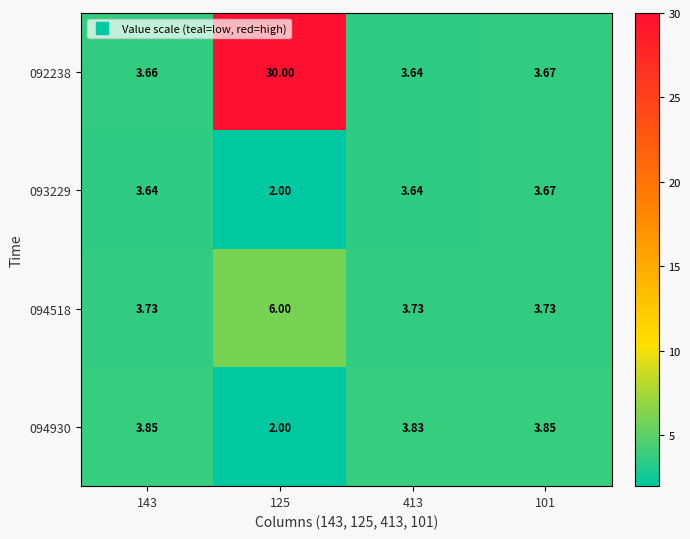

Is the value of 094518 at 125 greater than the value of 094930 at 143?

Yes